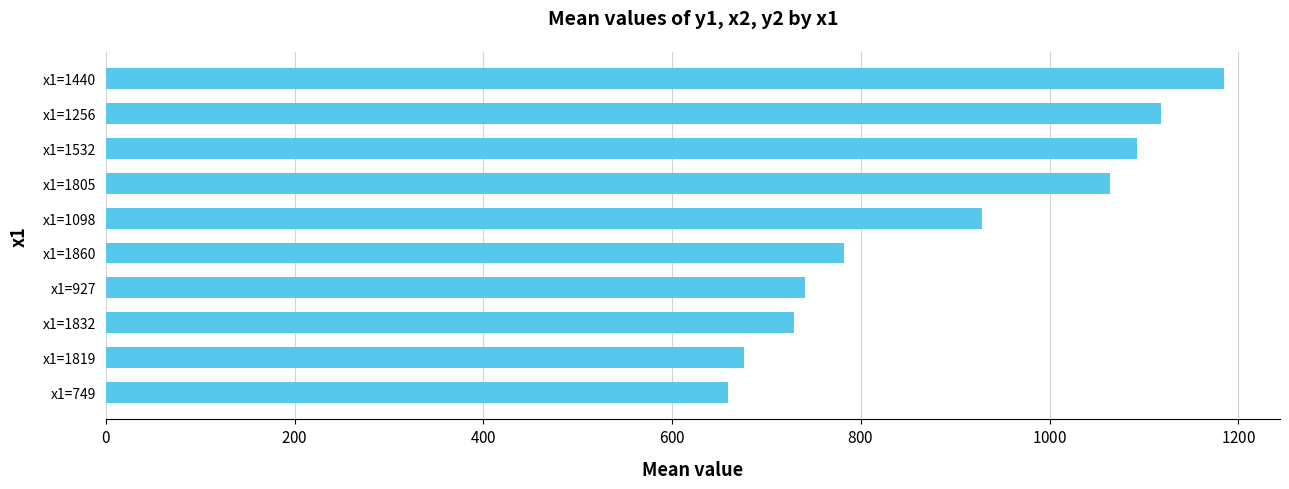

How many series are shown in this chart?

1